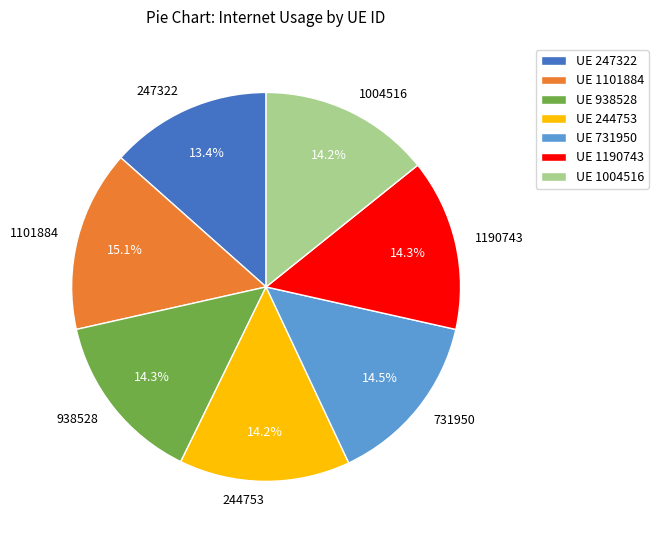

How many segments does this pie chart have?

7